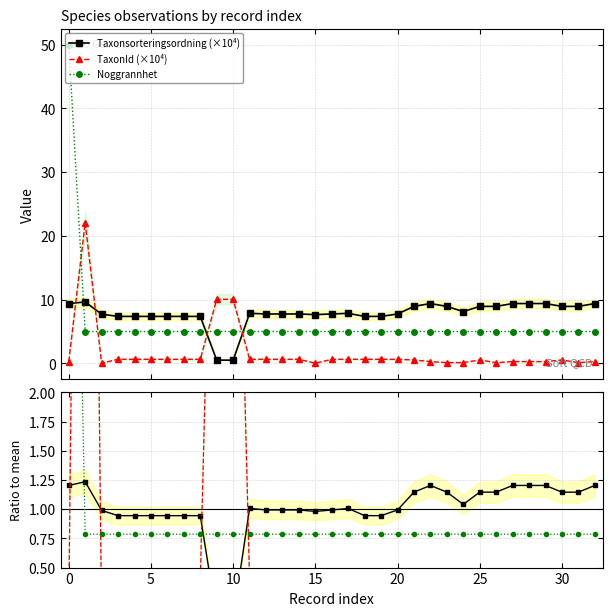

The Noggrannhet series shows 1.2 at 11. True or false?

False